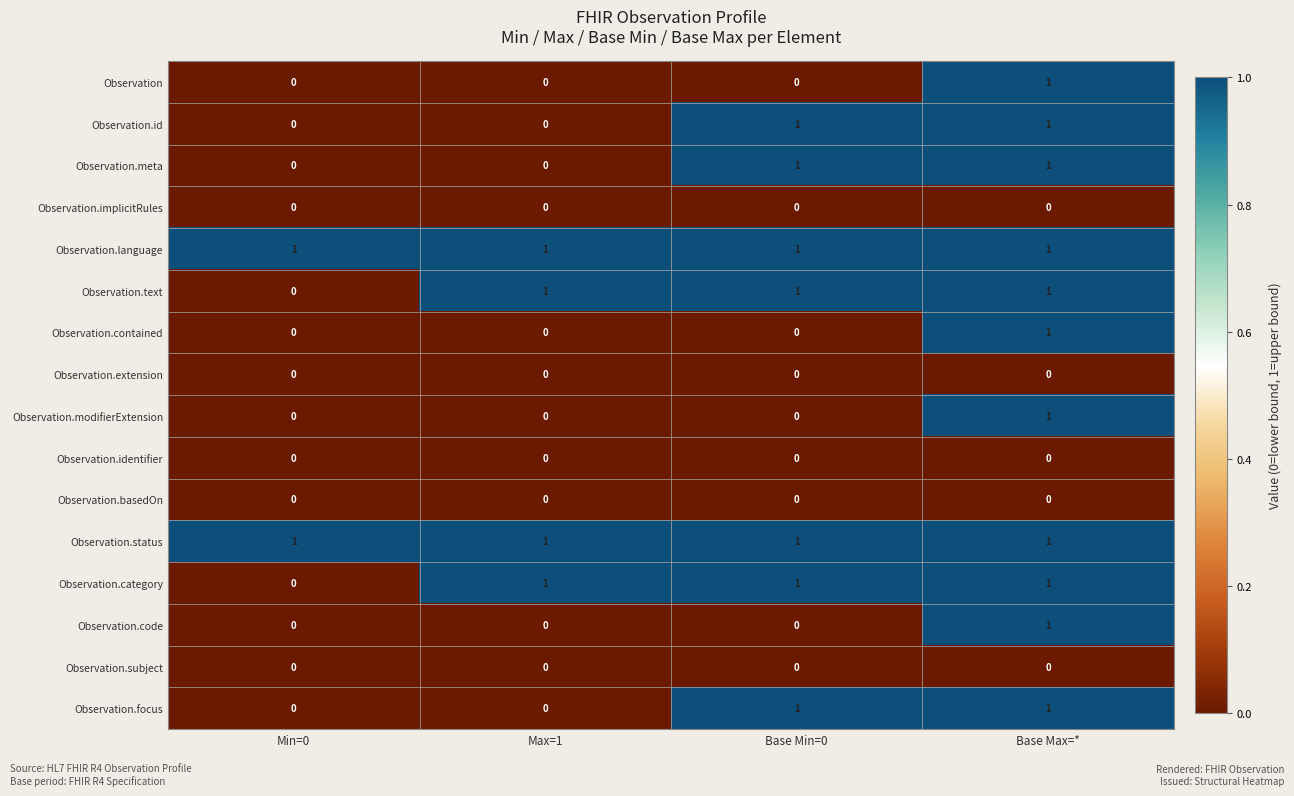

Count the Observation values in the range 0 to 1.

4